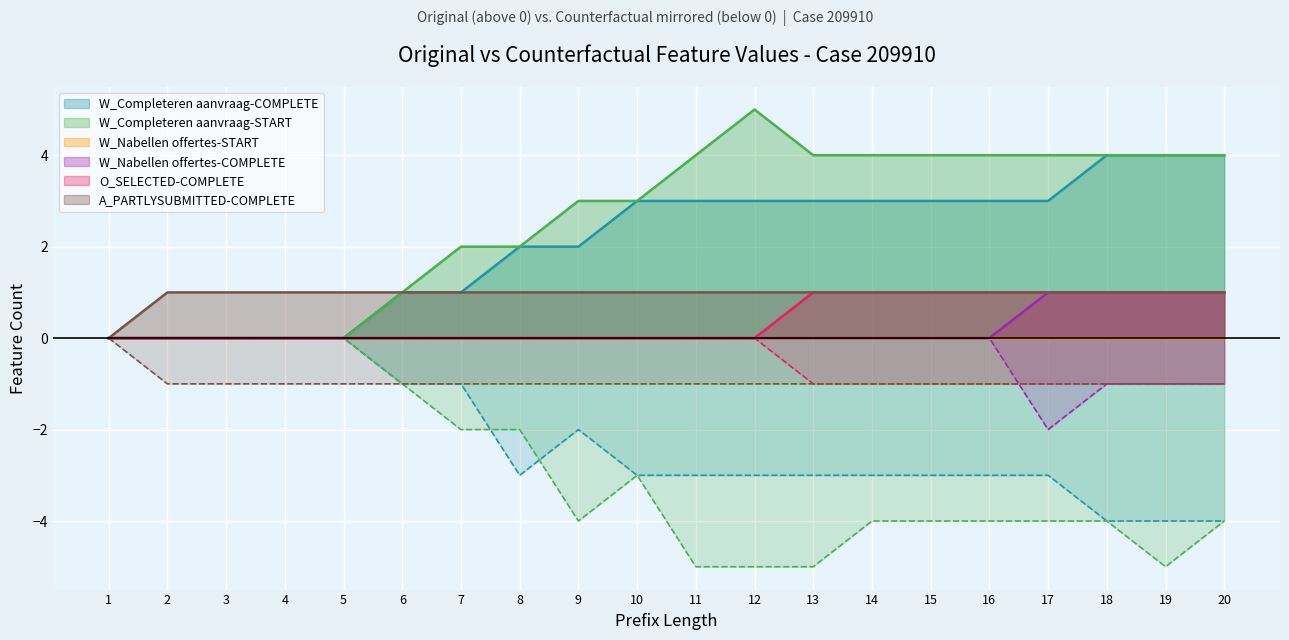

At which label does W_Nabellen offertes-COMPLETE (CF) reach its peak?

1